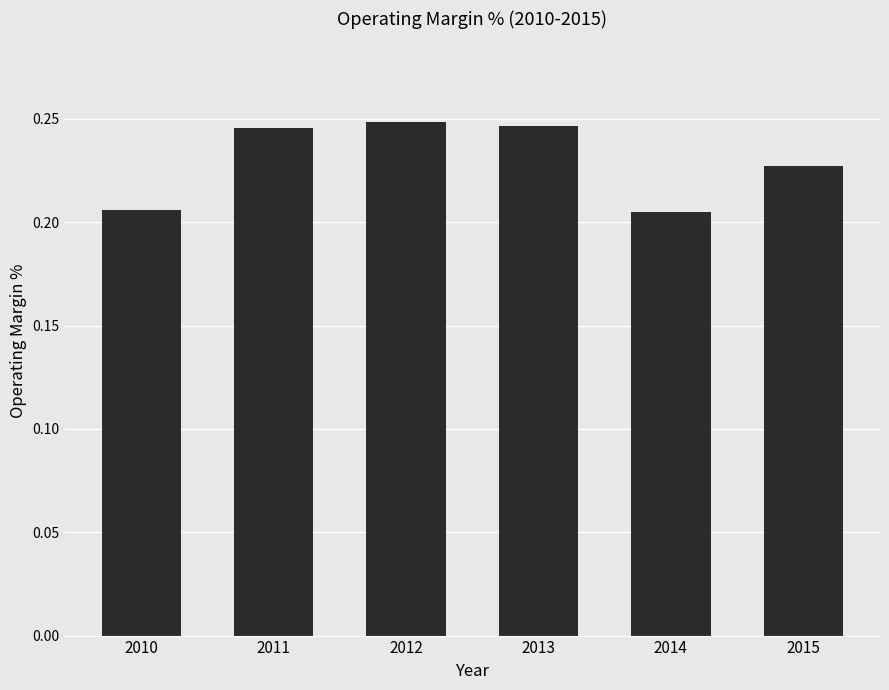

How many values are between 0 and 1?

6